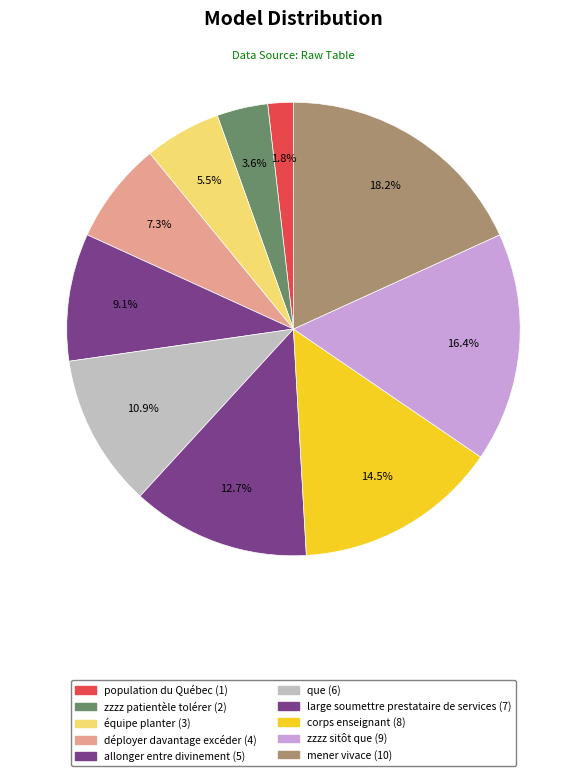

Is there any slice that represents more than half of the pie?

No